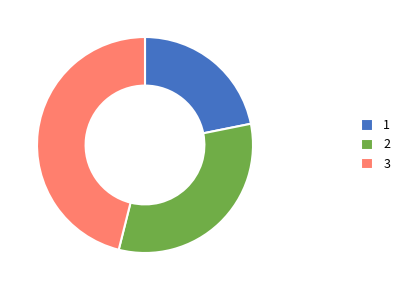

Is the sum of 1 and 3 greater than half?

Yes